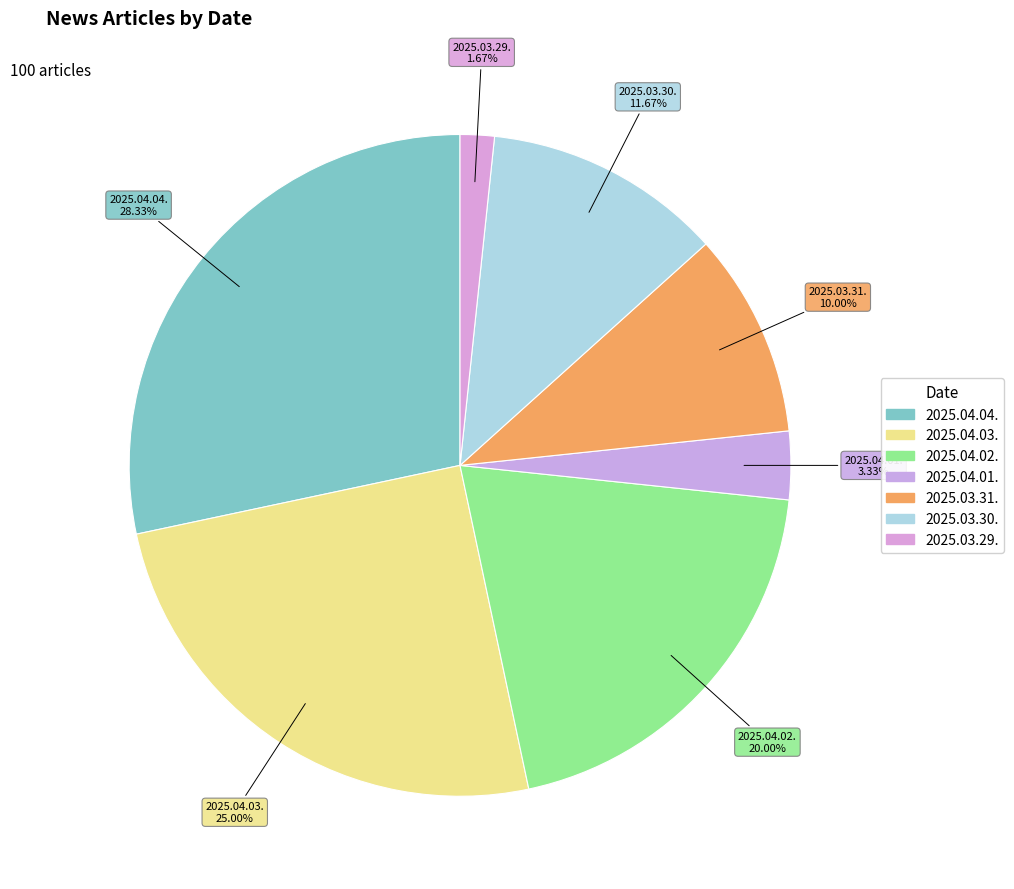

To the nearest percent, what is the difference between the 2025.03.31. and 2025.04.01. slice percentages?

7%